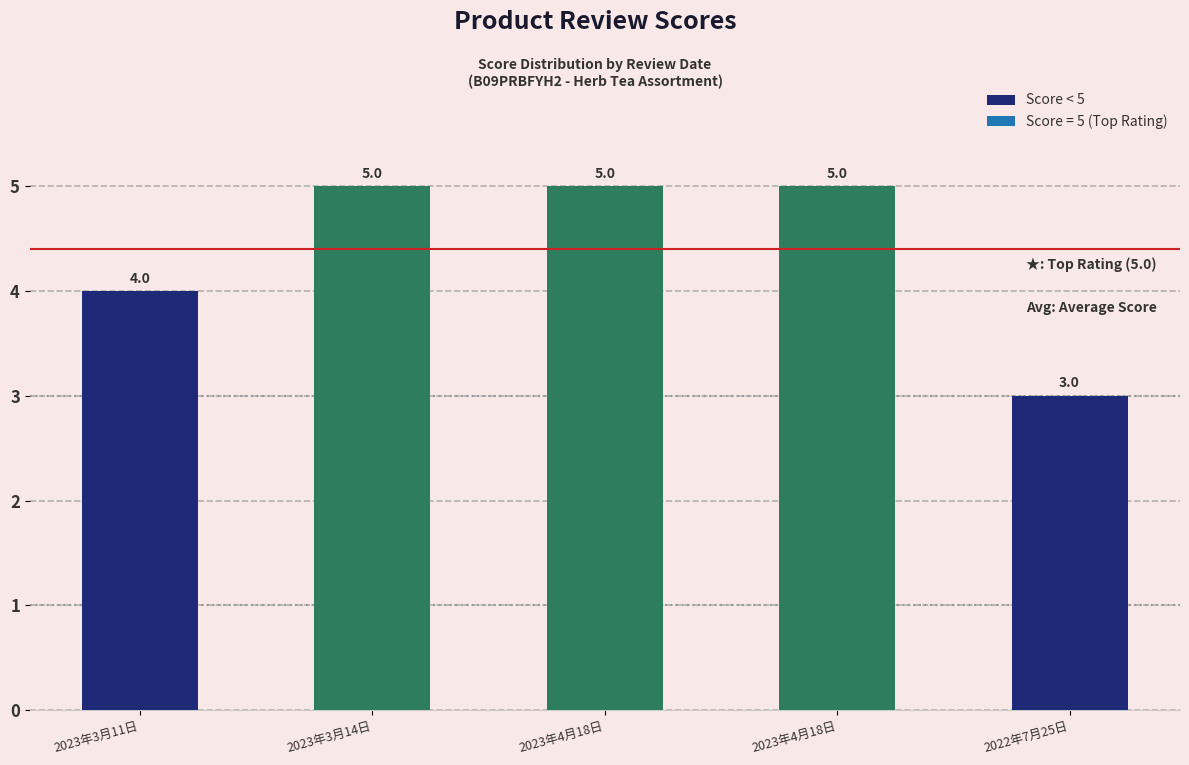

What is the value of the score bar at the 5th from the left?

3